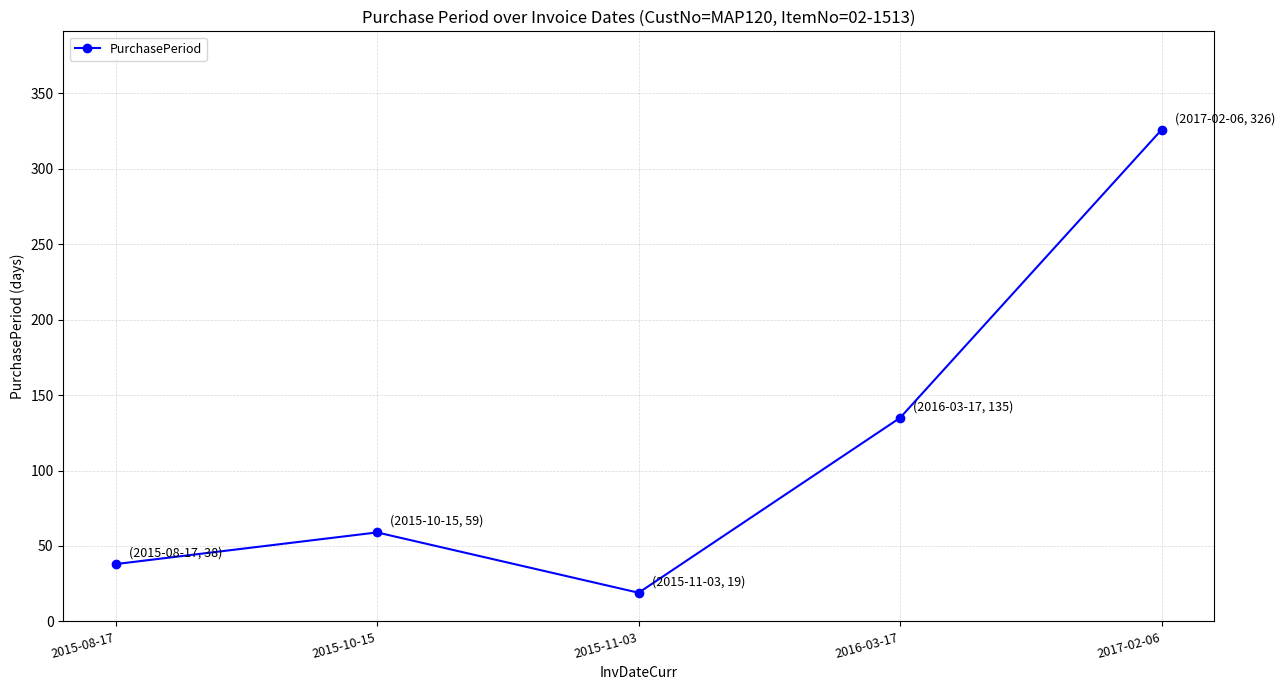

What is the label of the 3rd point from the right?

2015-11-03